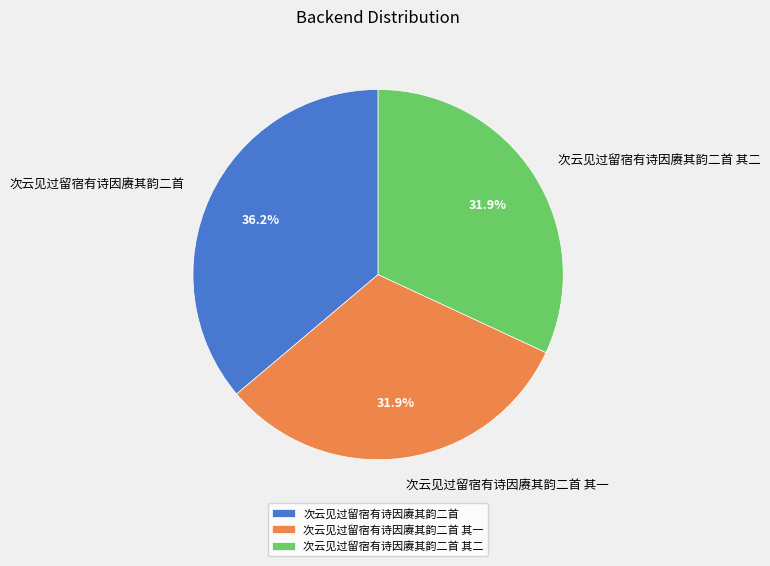

The 次云见过留宿有诗因赓其韵二首 slice represents 44% of the pie. True or false?

False